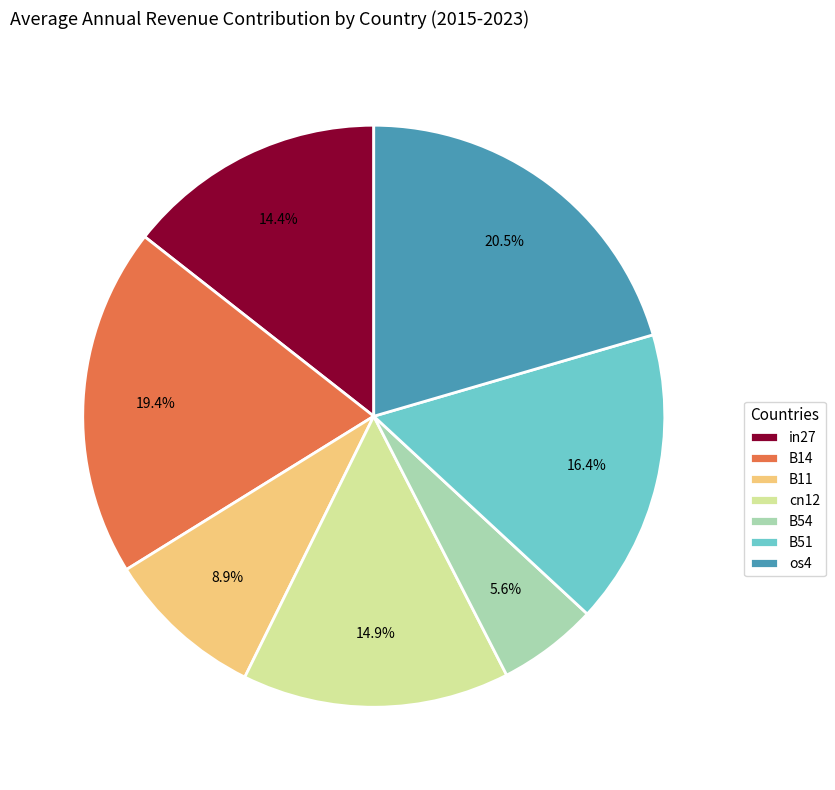

Which slice is the smallest?

B54